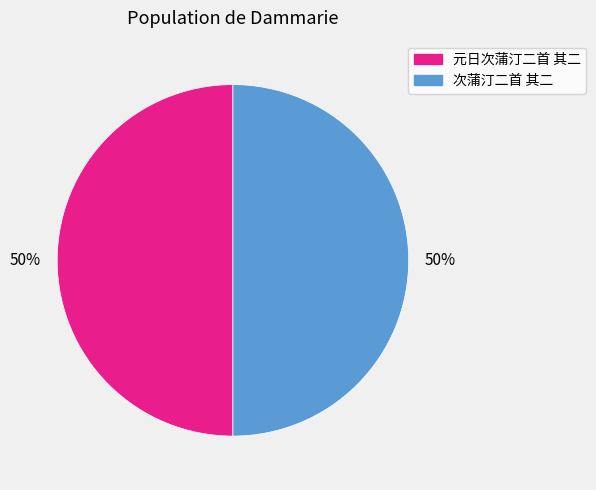

True or false: 次蒲汀二首 其二 accounts for 36% of the total.

False